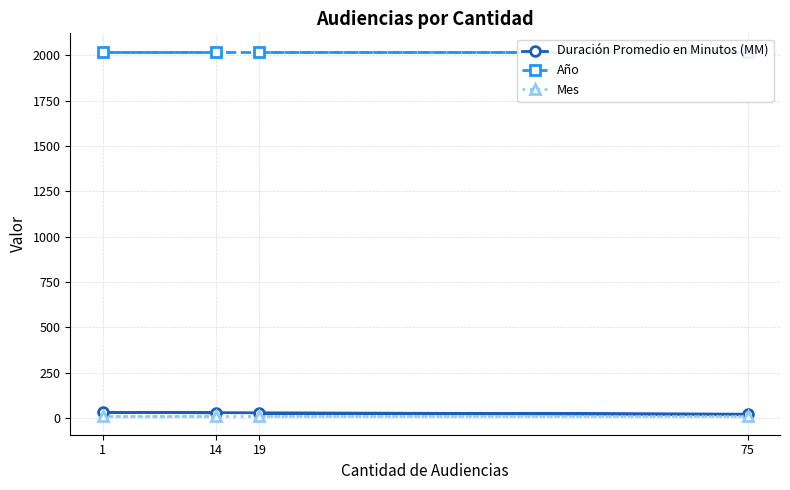

True or false: Año and Duración Promedio en Minutos (MM) intersect in this chart.

False